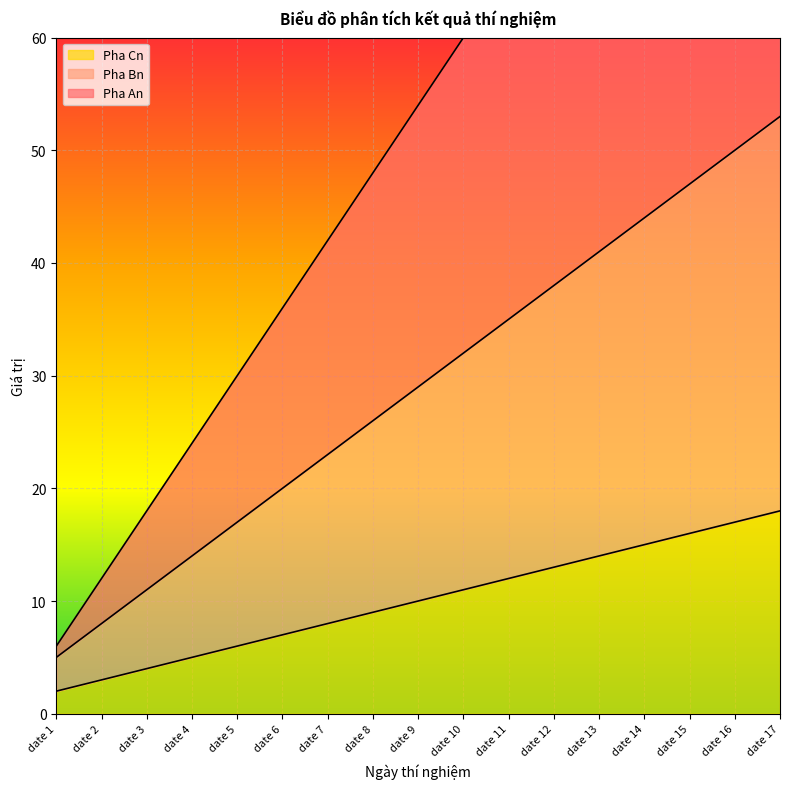

What are all the series names shown in the legend?

Pha An, Pha Bn, Pha Cn